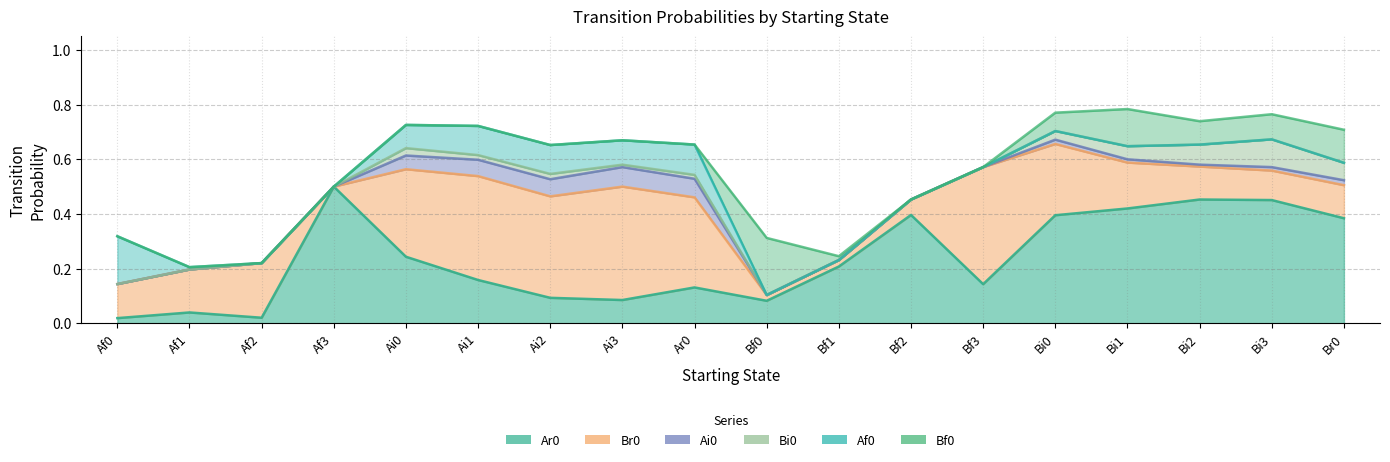

Rank the categories by Bf0 value from highest to lowest.

Bf0, Bi1, Br0, Bi3, Bi2, Bi0, Bf1, Af0, Af1, Af2, Af3, Ai0, Ai1, Ai2, Ai3, Ar0, Bf2, Bf3